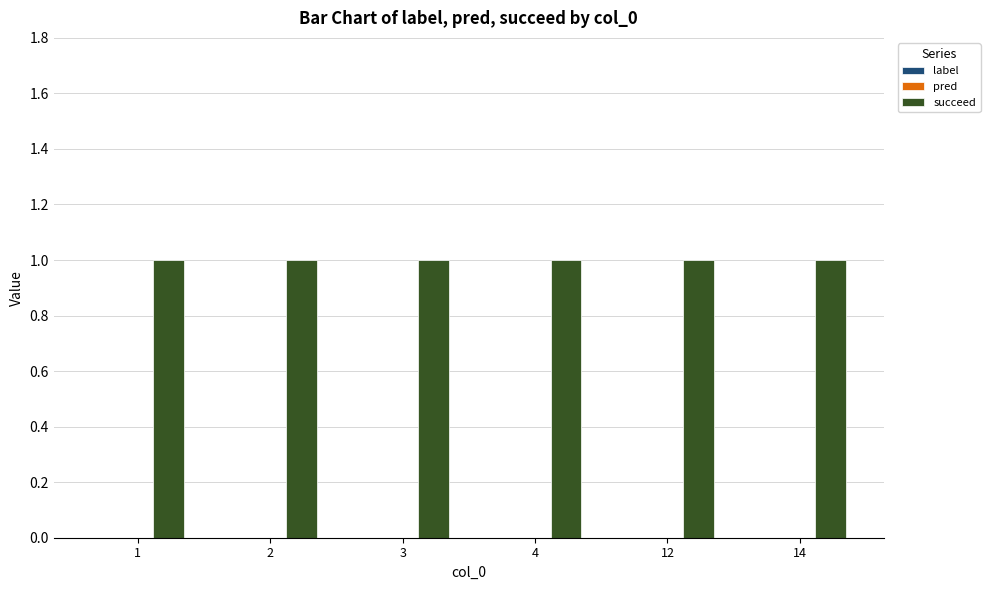

The value of succeed at 4 is 0. True or false?

False